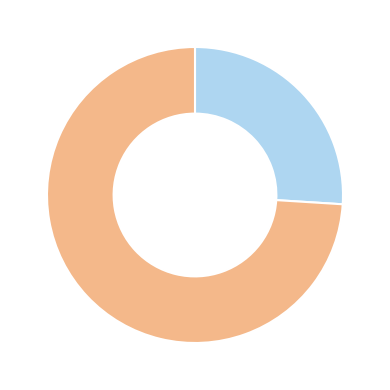

Is there a majority slice in this chart?

Yes